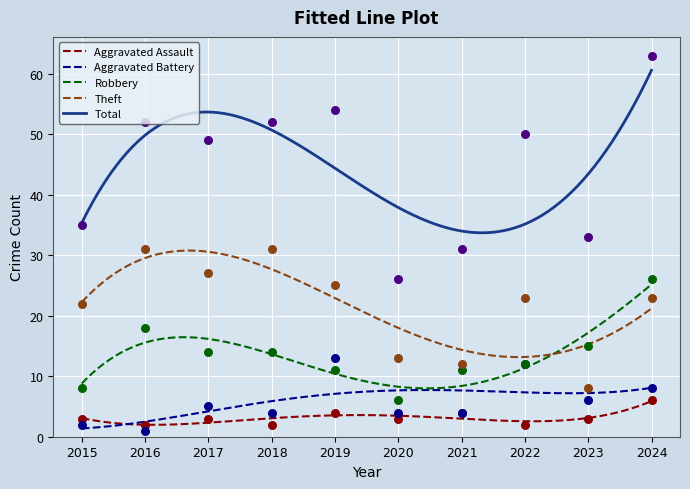

At which category is the sum across all series the highest?

2024